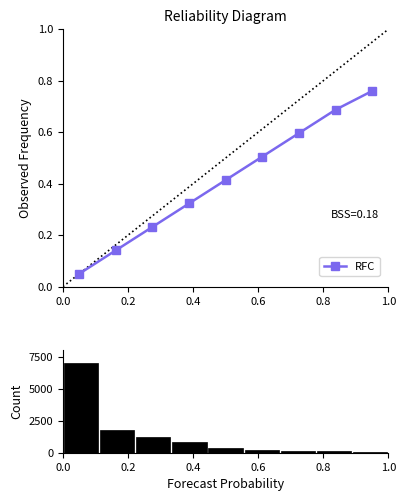

Does the chart contain any negative values?

No